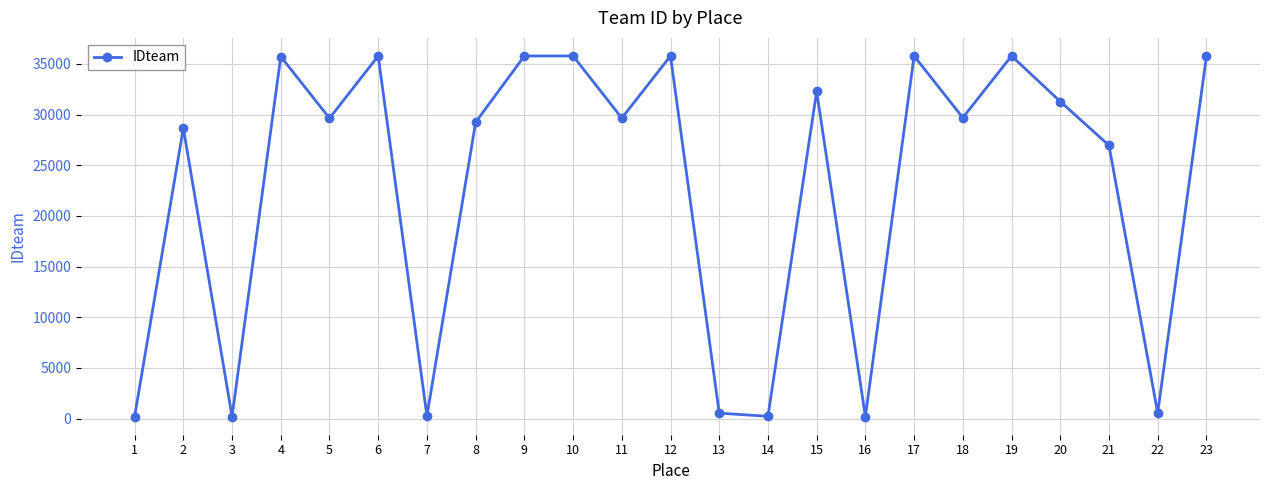

What is the average value?

22859